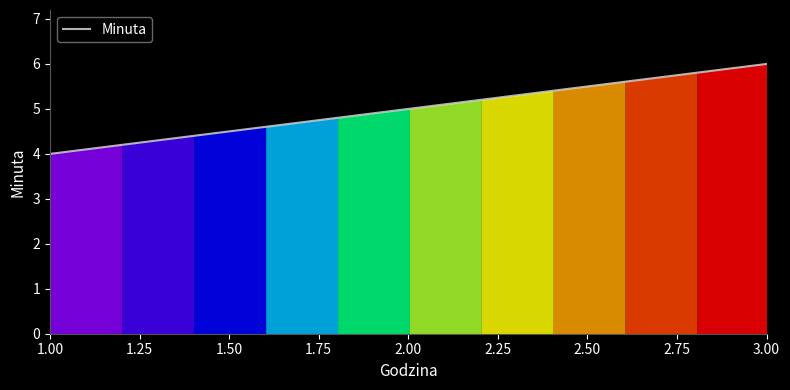

What is the smallest value displayed?

4.0